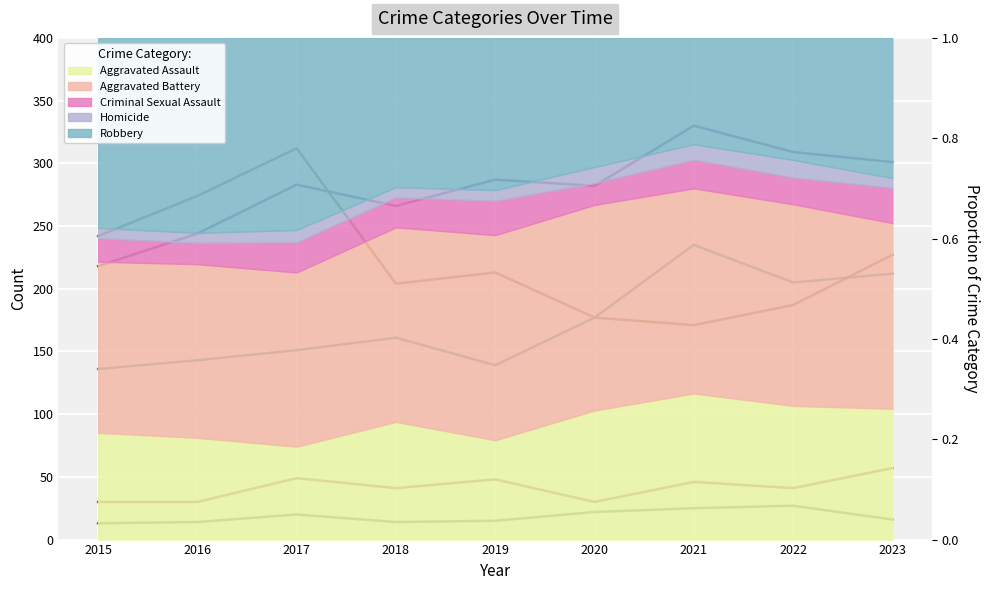

At which label does Criminal Sexual Assault reach its peak?

2023